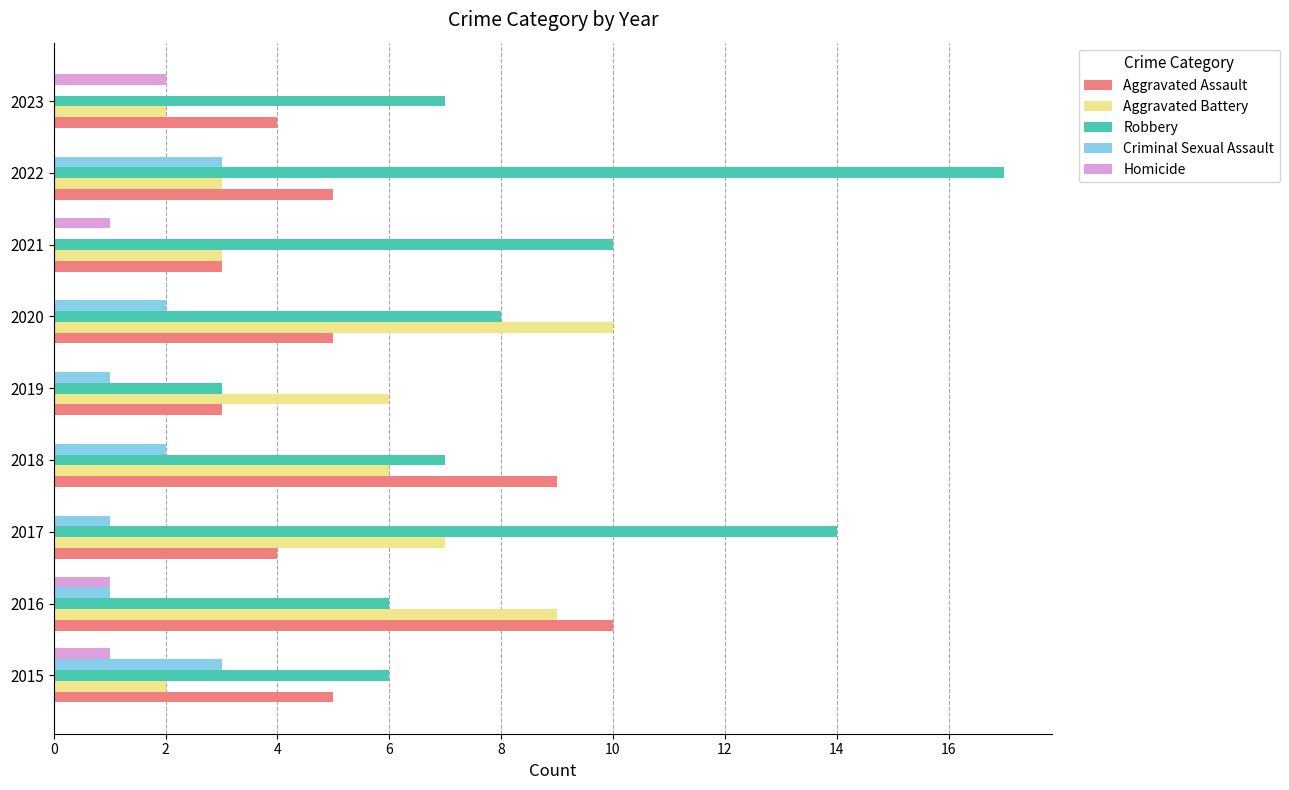

Which series has the largest total across all categories?

Robbery